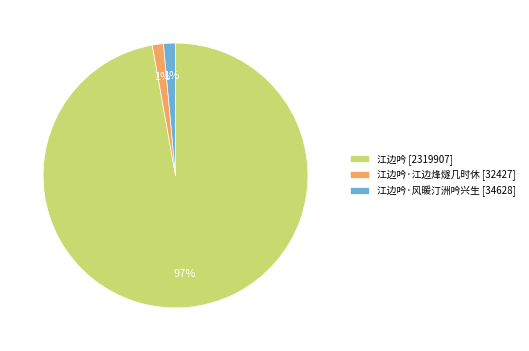

Is it true that 江边吟·风暖汀洲吟兴生 [34628] is 1% of the pie?

True